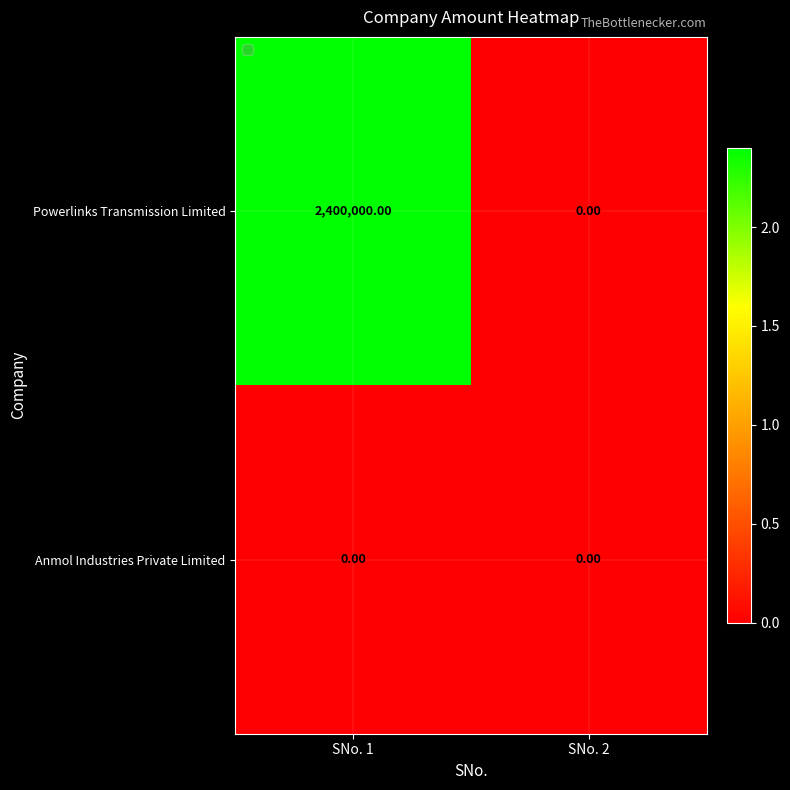

Between SNo. 1 and SNo. 2, which series saw the biggest shift?

Powerlinks Transmission Limited